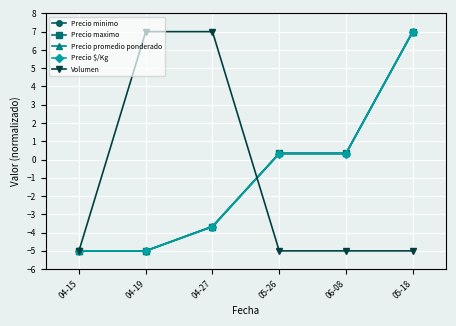

Does the chart have visible grid lines?

Yes